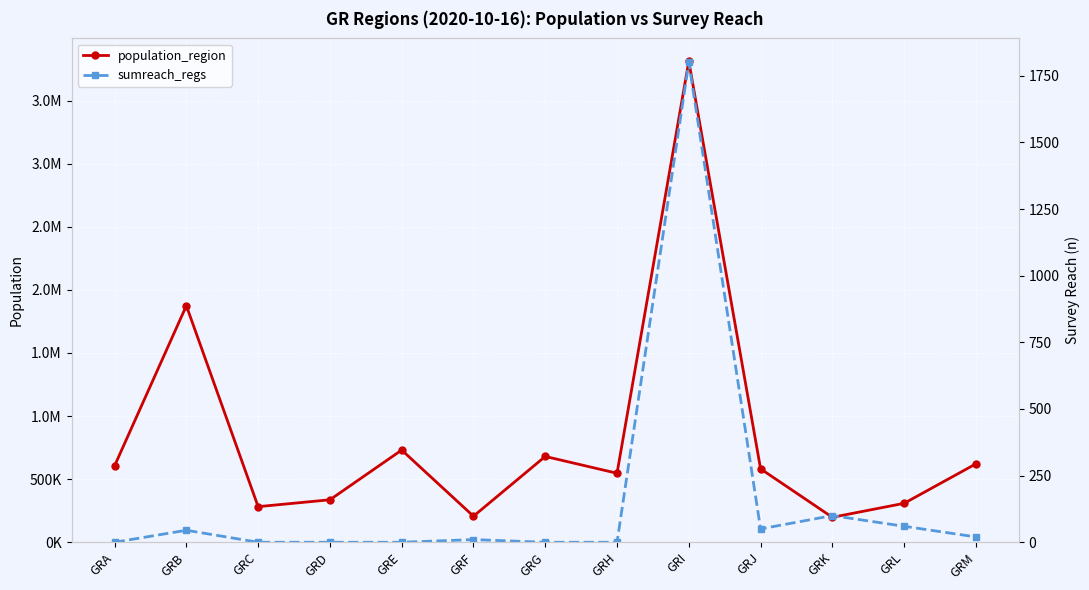

What is the sum of the sumreach_regs values at GRK and GRI?

1900